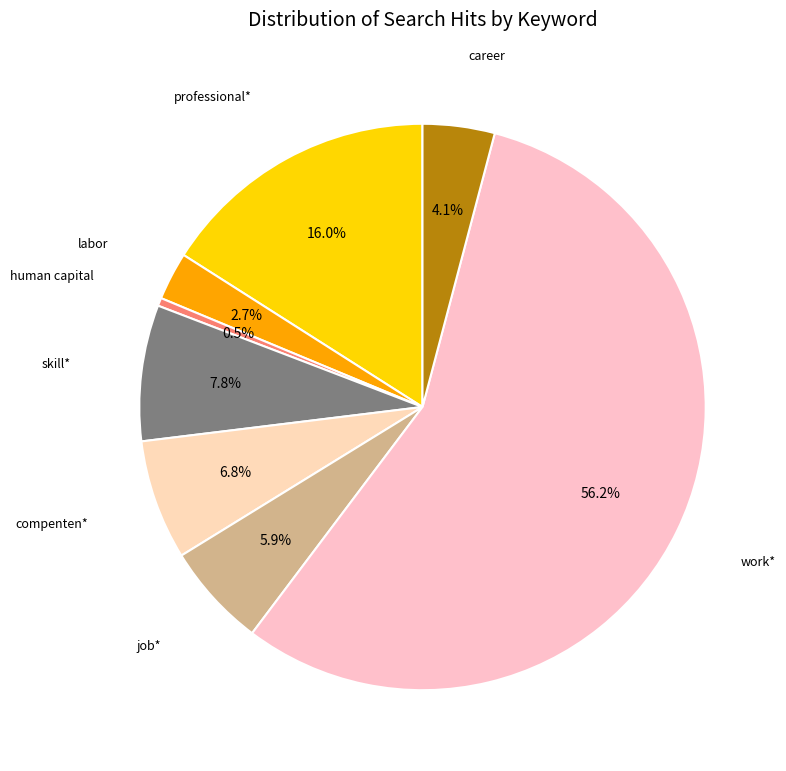

Is the sum of job* and compenten* greater than half?

No